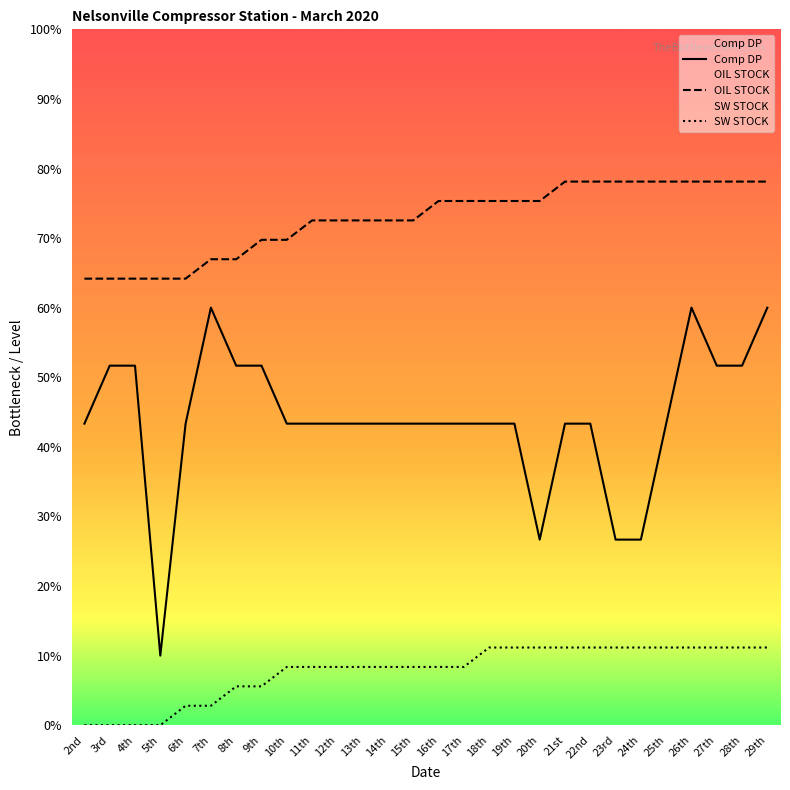

The value of SW STOCK at 24th is 11.2. True or false?

True